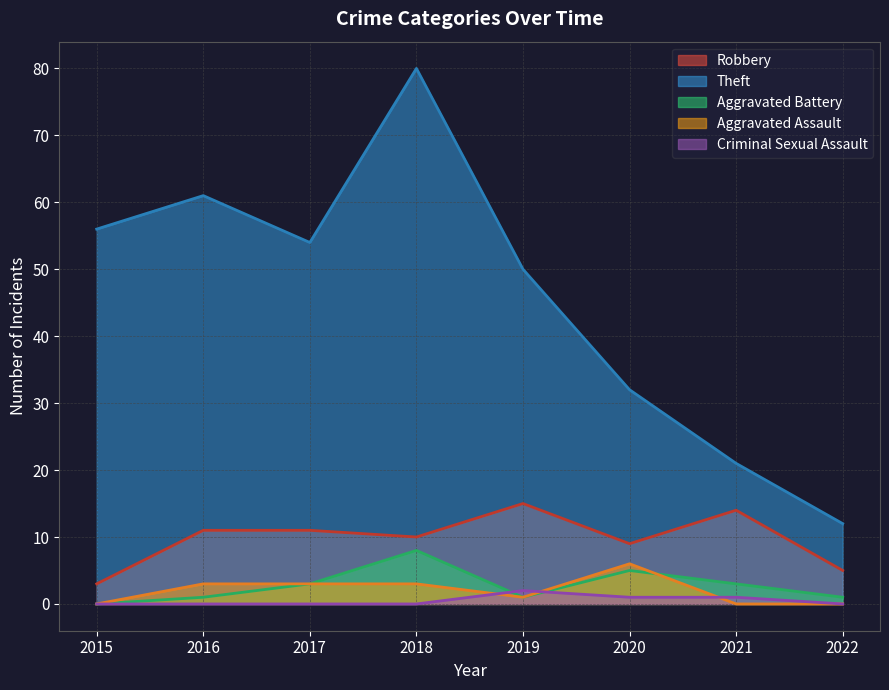

The Robbery series shows 9 at 2020. True or false?

True